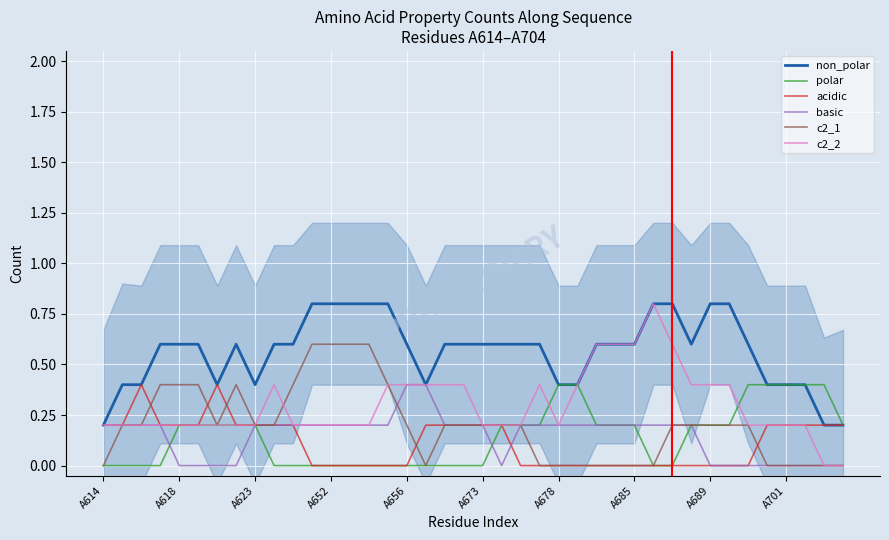

True or false: acidic has a value of 0.2 at A618.

True